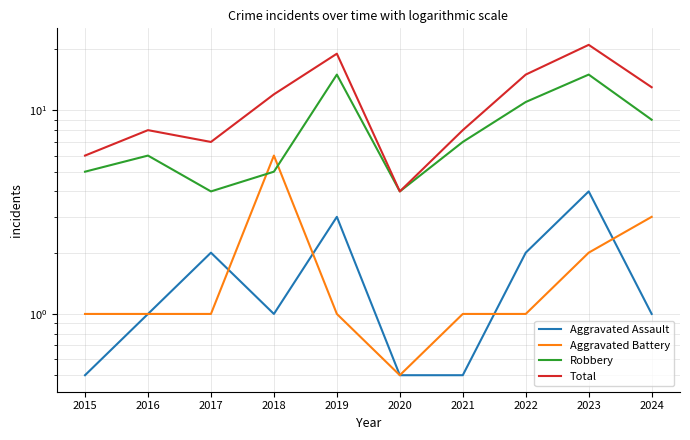

Is the value of Total at 2016 greater than the value of Robbery at 2019?

No